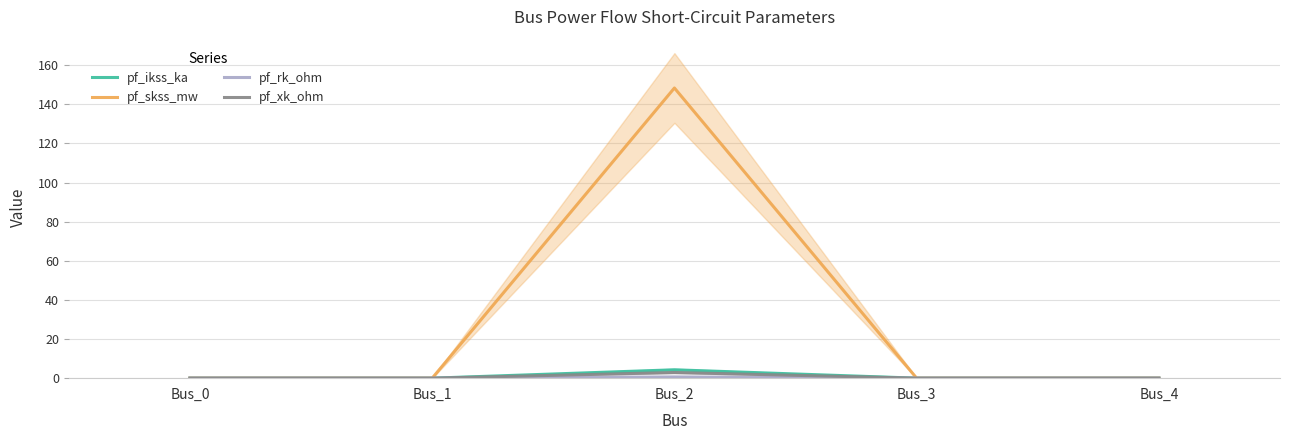

Is it true that pf_xk_ohm equals 4.1 at Bus_2?

False